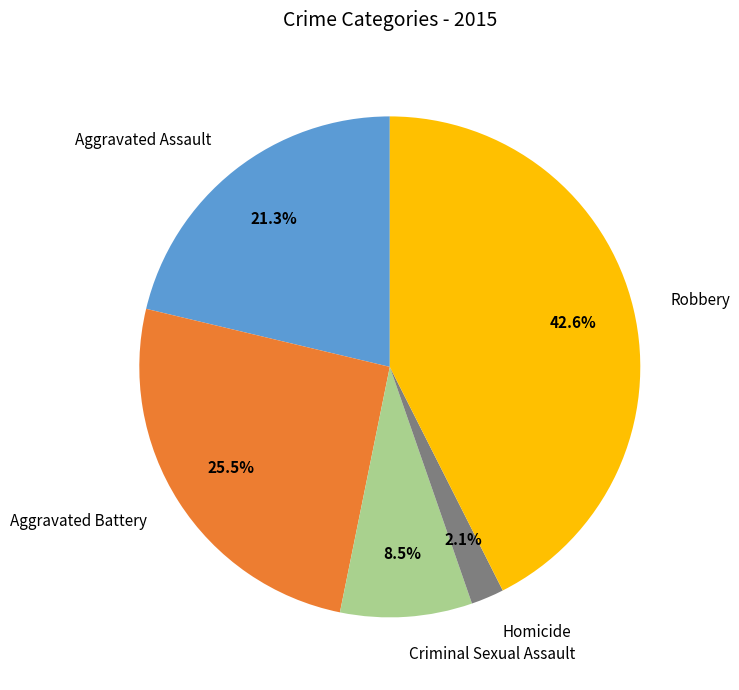

How much of the chart is everything except Robbery?

57.4%